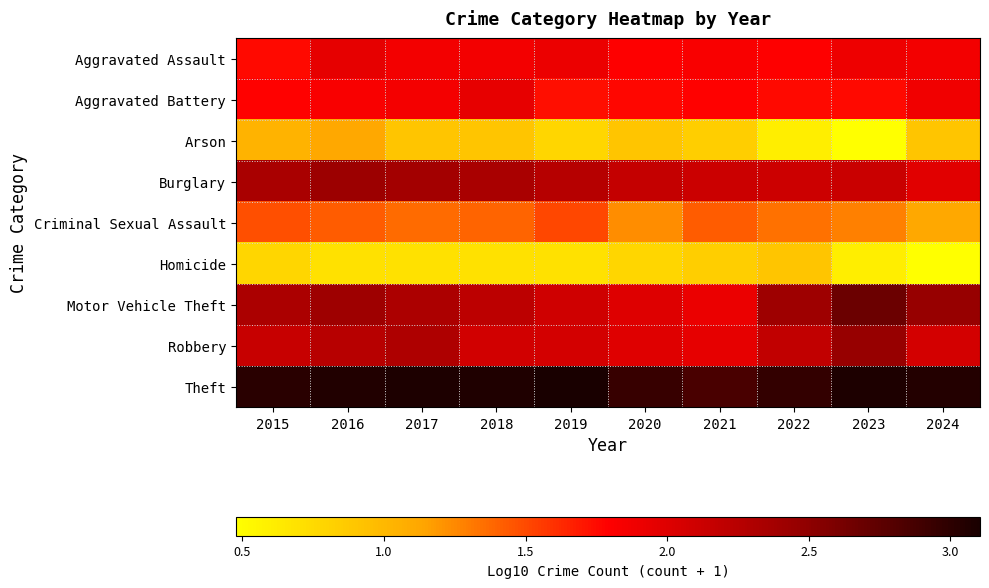

Which series has the largest range (max minus min)?

Motor Vehicle Theft